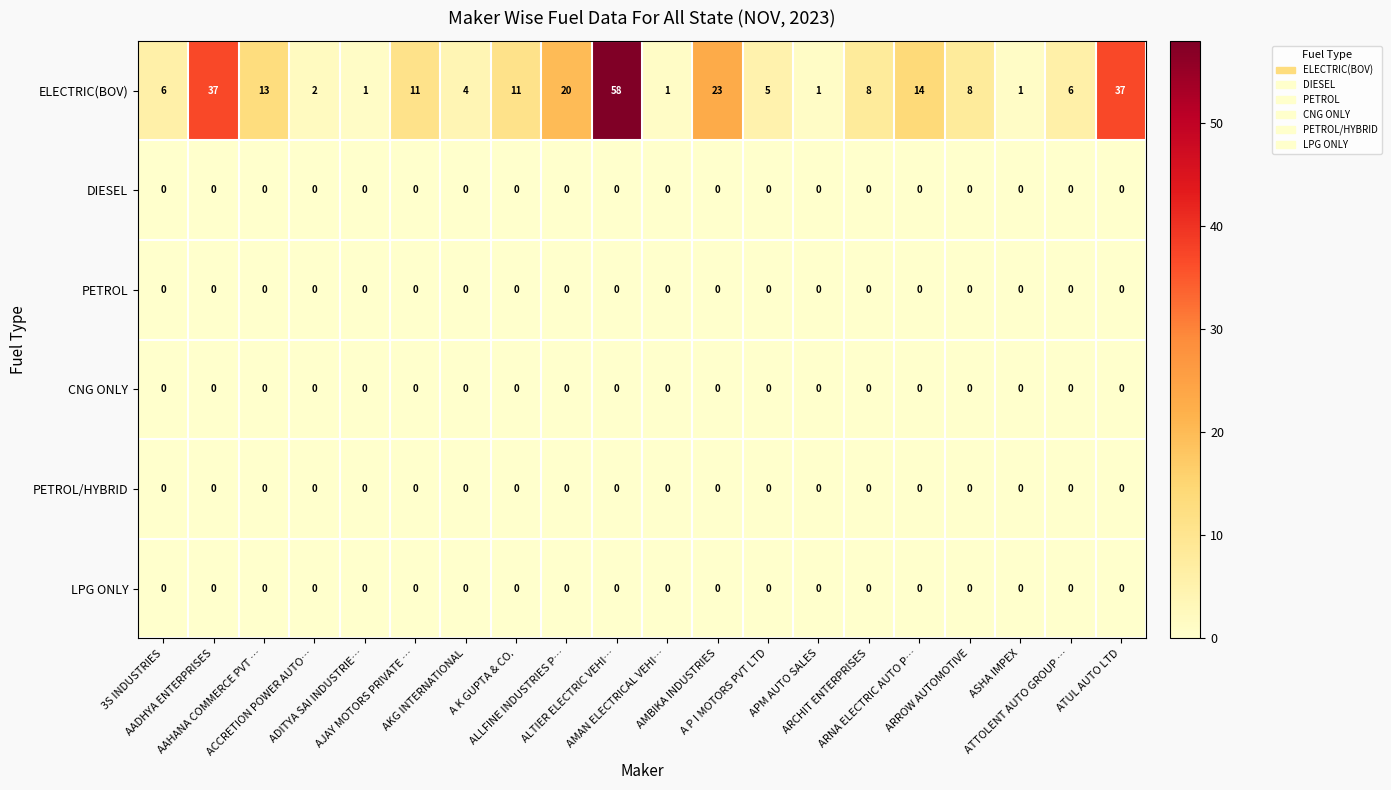

What is the maximum value shown in the chart?

58